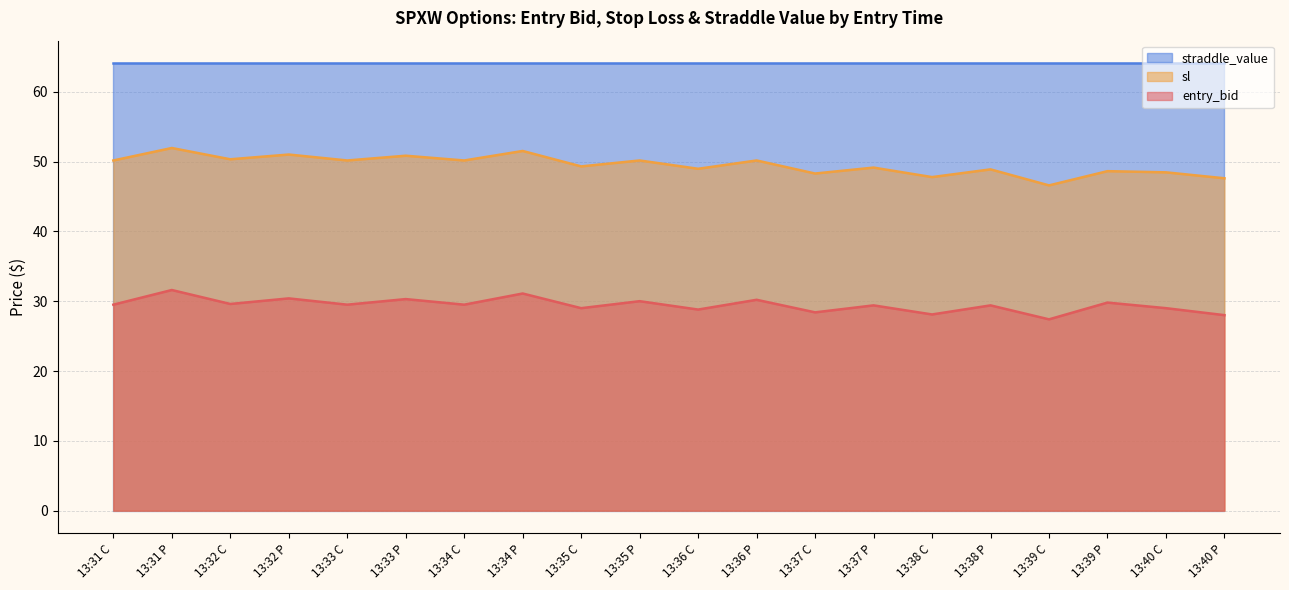

How many categories are shown in the chart?

20